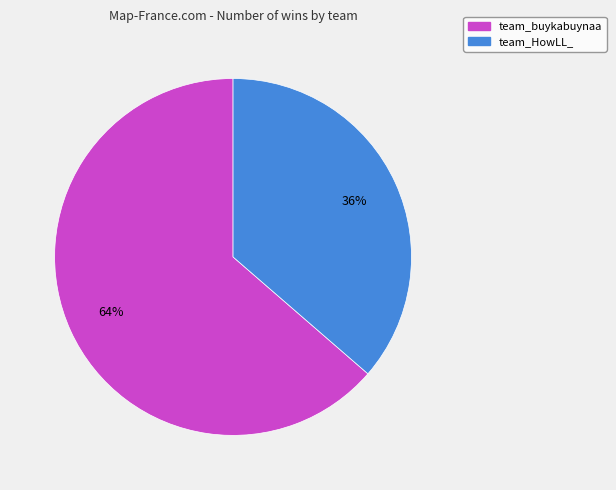

Is the sum of team_HowLL_ and team_buykabuynaa greater than half?

Yes